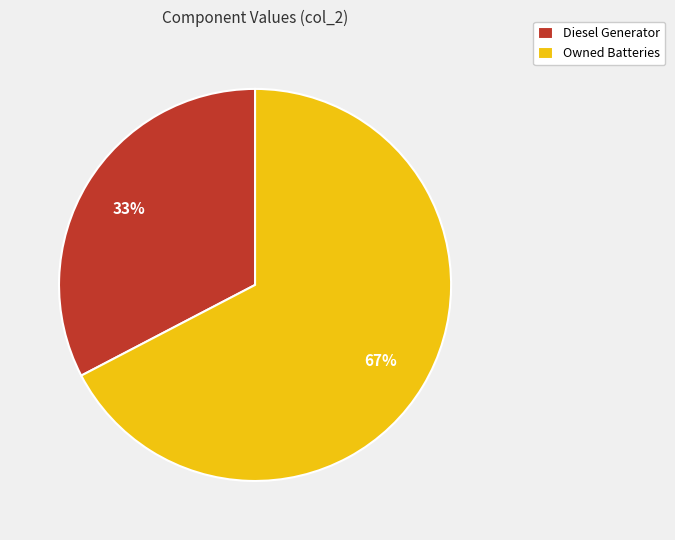

Between Diesel Generator and Owned Batteries, which is larger?

Owned Batteries